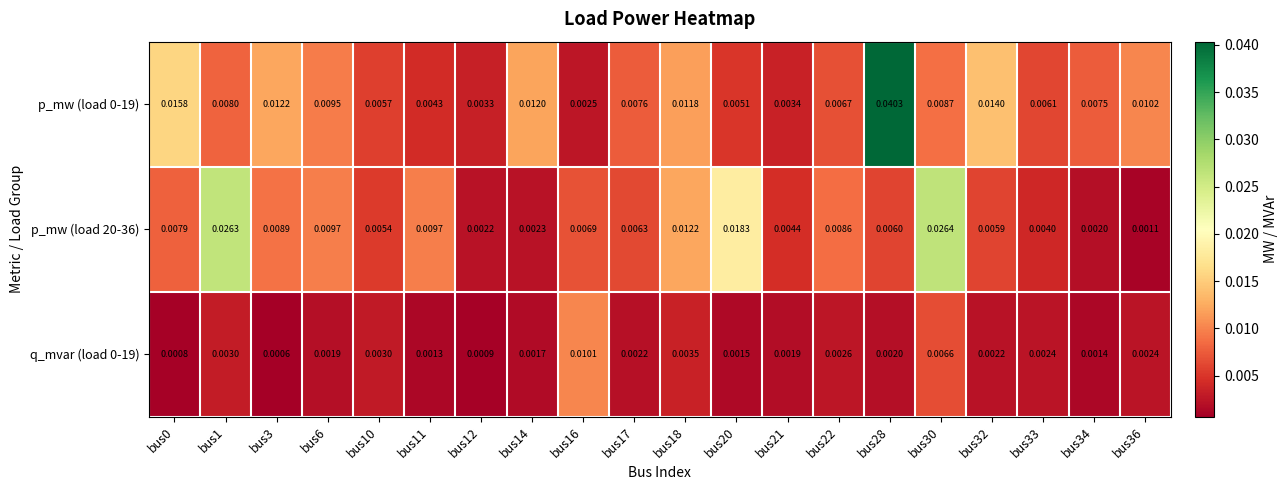

Is the value of p_mw (load 0-19) at bus22 greater than the value of q_mvar (load 0-19) at bus28?

Yes